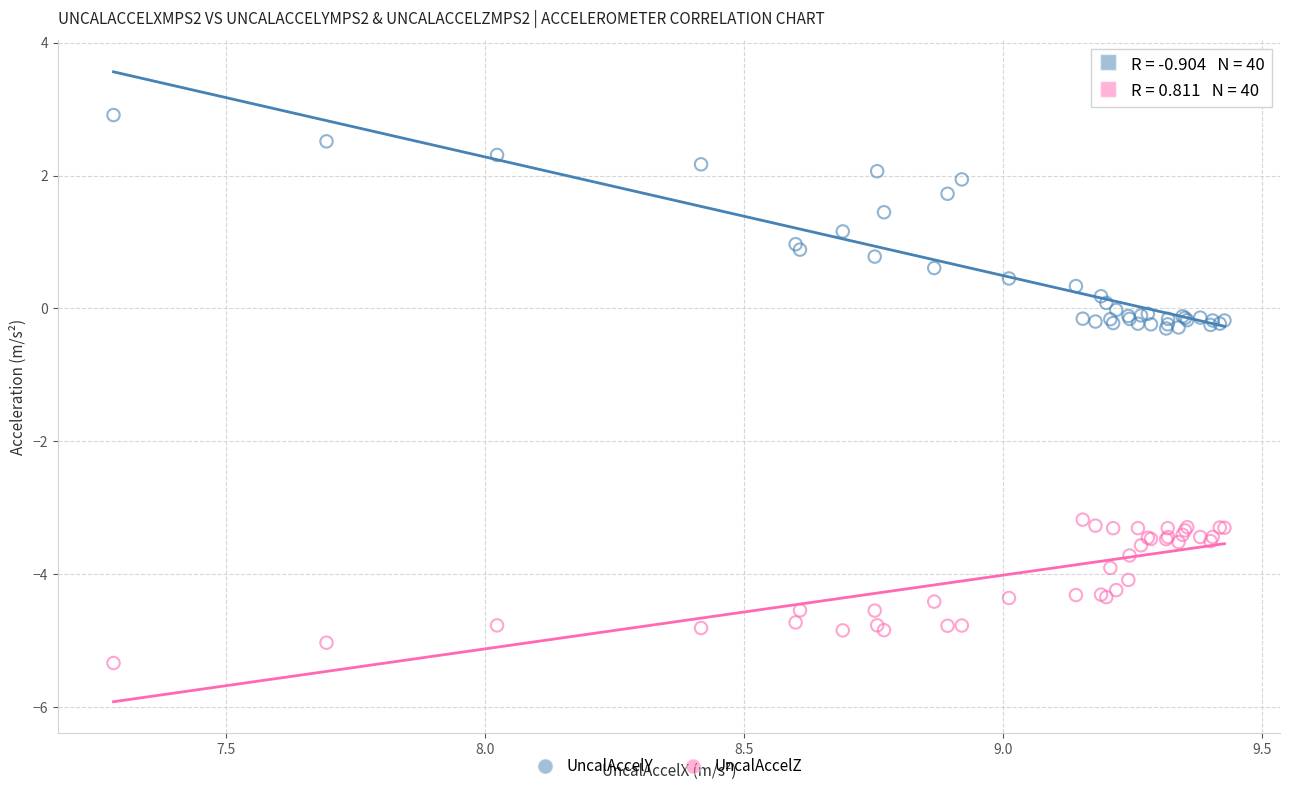

Which series contains the highest Y value?

UncalAccelY